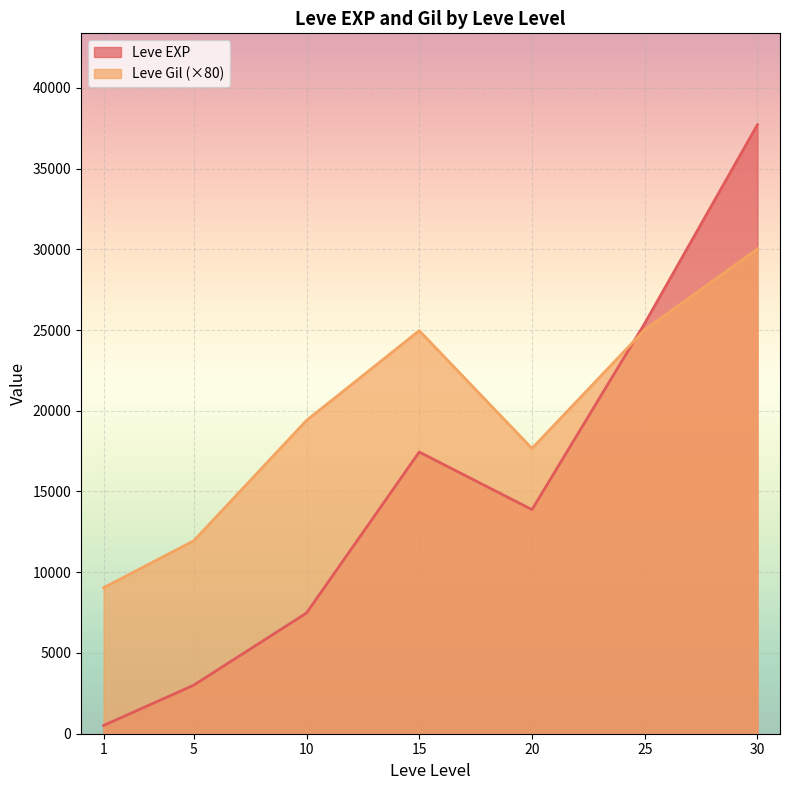

Rank the series by their maximum value, from lowest to highest.

Leve Gil (×80), Leve EXP